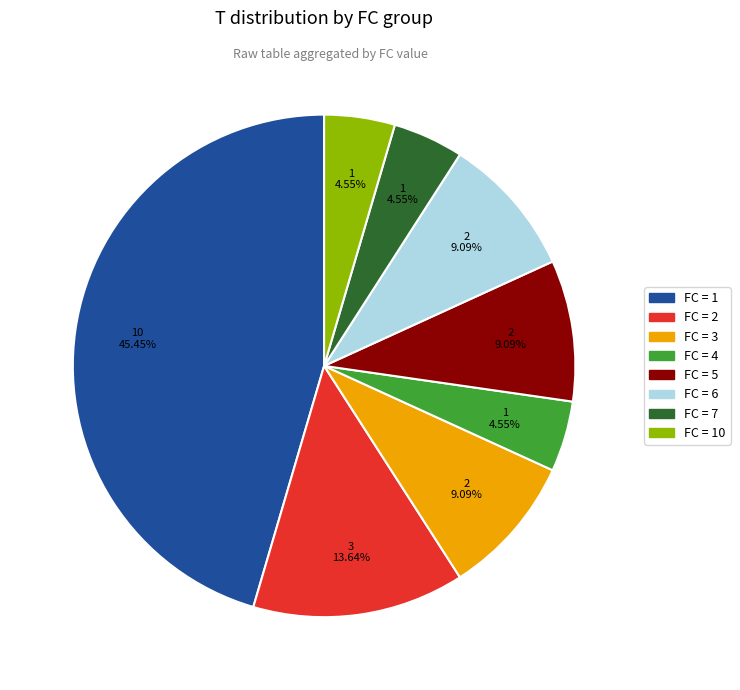

Is there any slice that represents more than half of the pie?

No